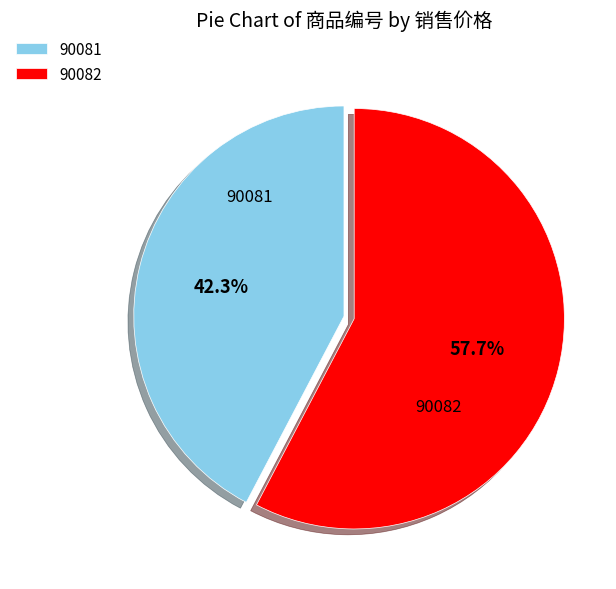

Which category has the smallest portion of the pie?

90081